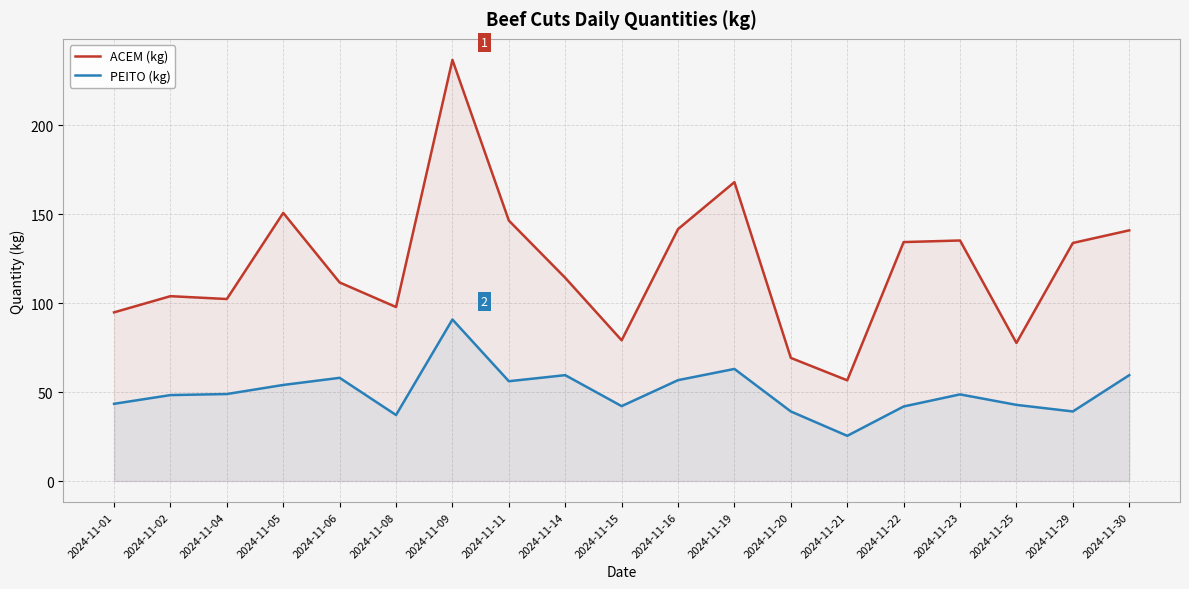

What is the sum of all ACEM (kg) values?

2294.7